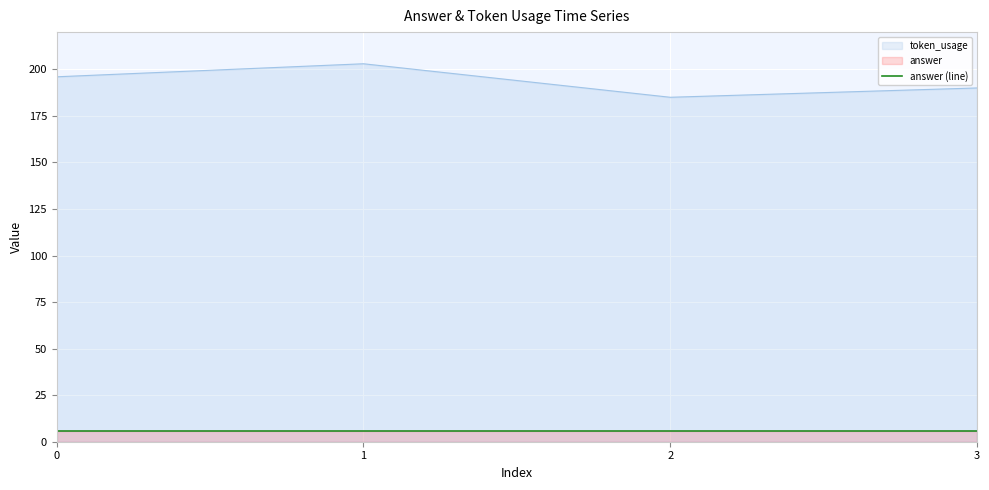

What is the difference between the maximum and second lowest values?

13